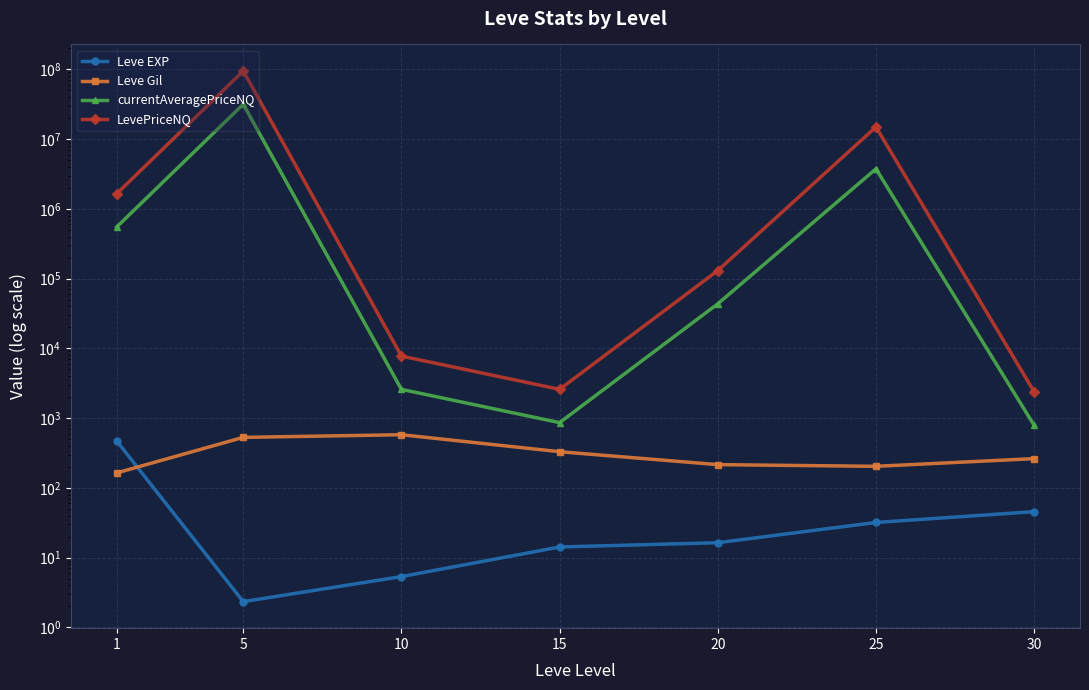

At 15, list the series in order from smallest to largest.

Leve EXP, Leve Gil, currentAveragePriceNQ, LevePriceNQ